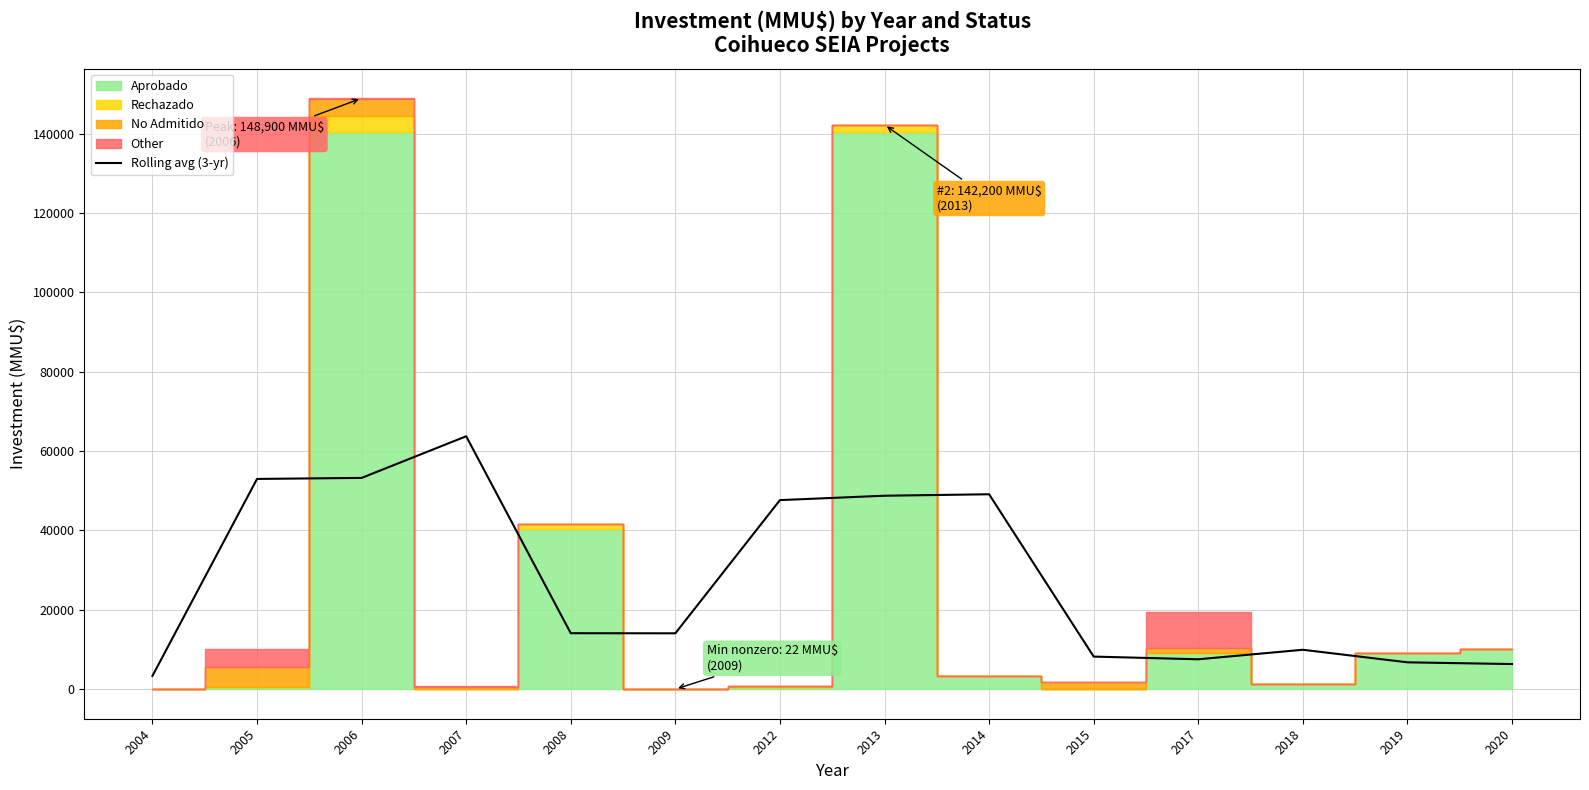

List the labels in order of value, smallest first.

2004, 2020, 2019, 2017, 2015, 2018, 2009, 2008, 2012, 2013, 2014, 2005, 2006, 2007